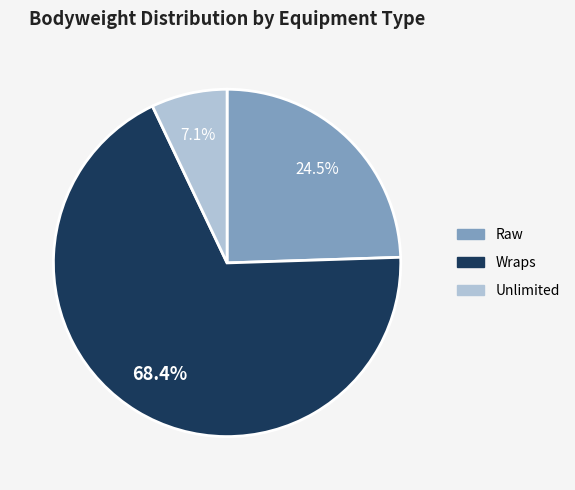

What is the ratio of the value at Wraps to the value at Raw?

2.8